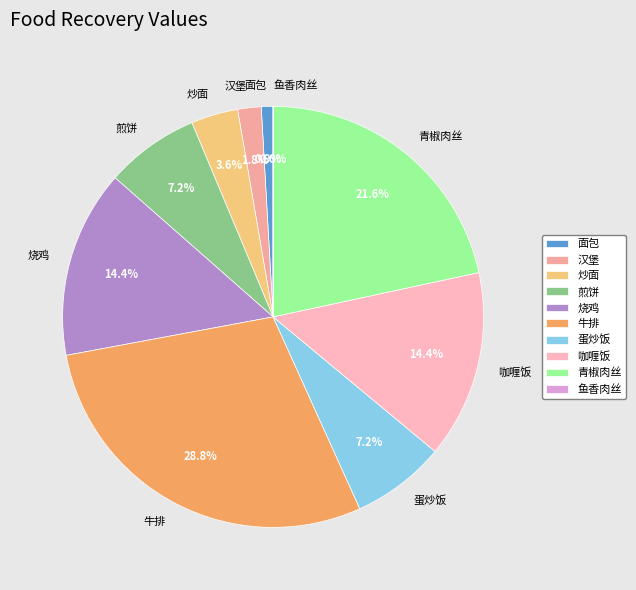

To the nearest percent, what is the combined percentage of 汉堡 and 烧鸡?

16%